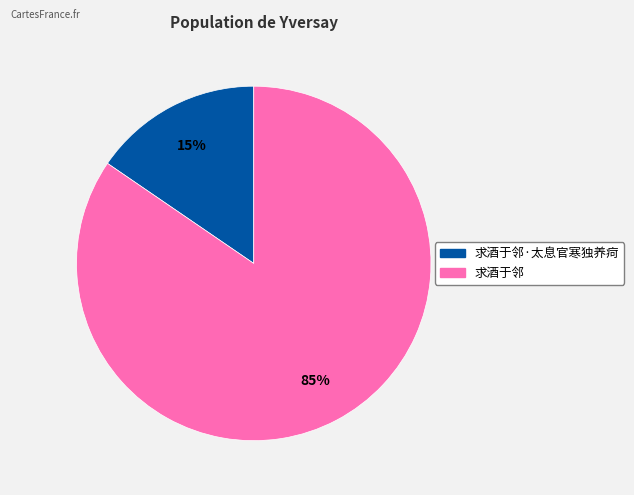

To the nearest percent, what is the average slice percentage?

50%